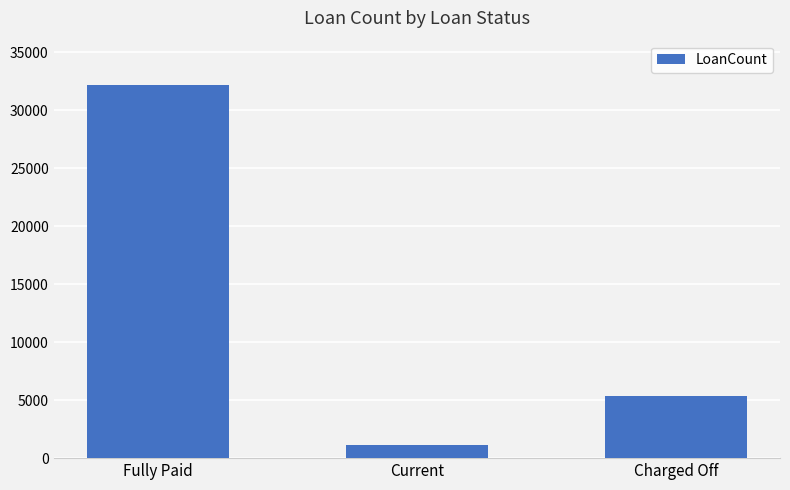

What is the change in value from Fully Paid to Charged Off?

-26812